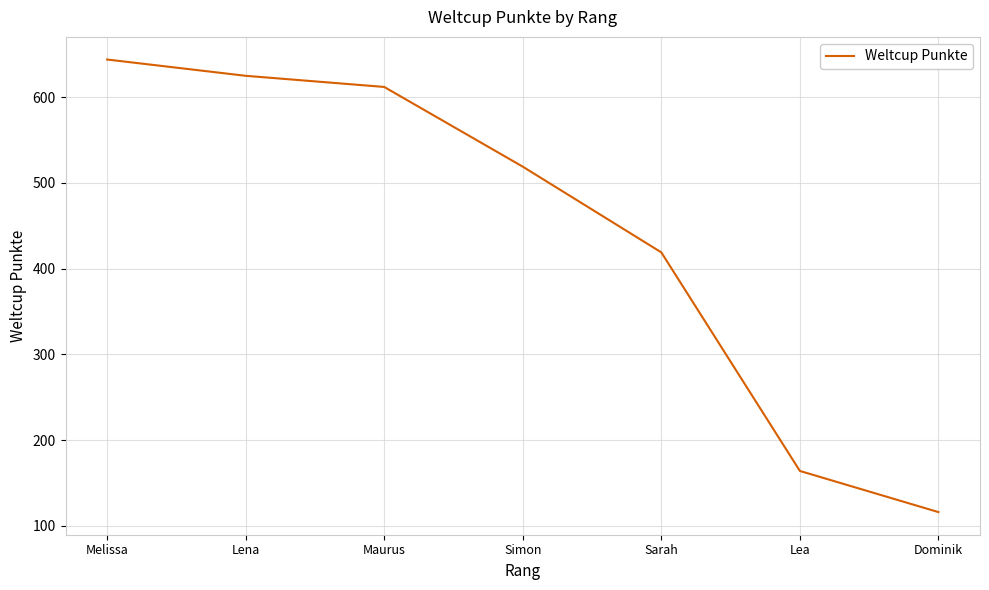

What is the greatest value displayed?

644